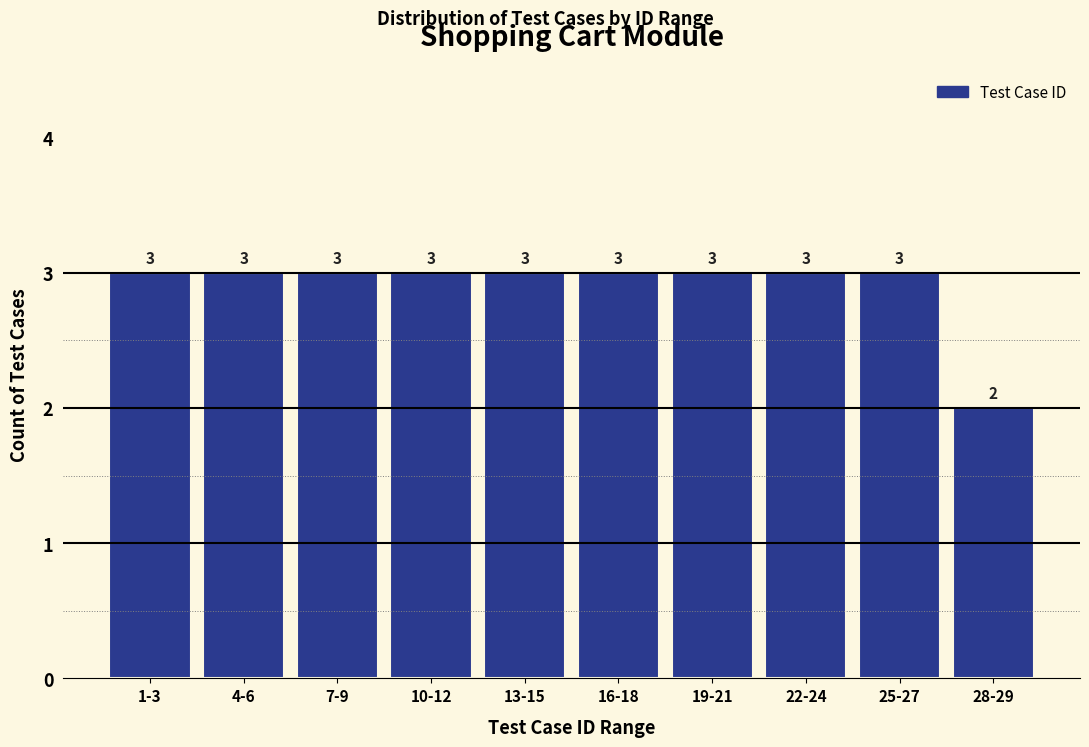

Reading left to right, extract all data points from this chart.

3	3	3	3	3	3	3	3	3	2